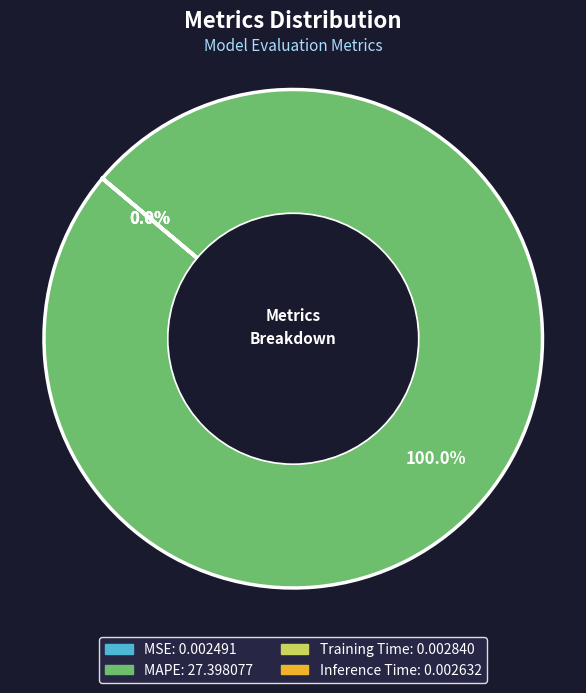

Is there any slice that represents more than half of the pie?

Yes